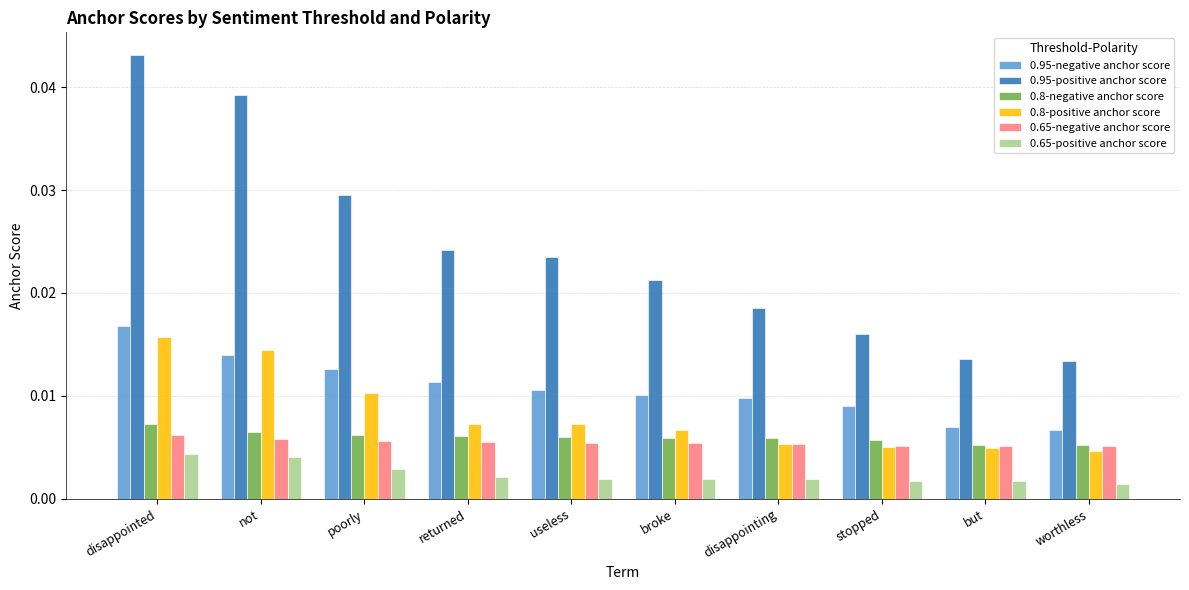

How many 0.65-positive anchor score values are between 0 and 1?

10